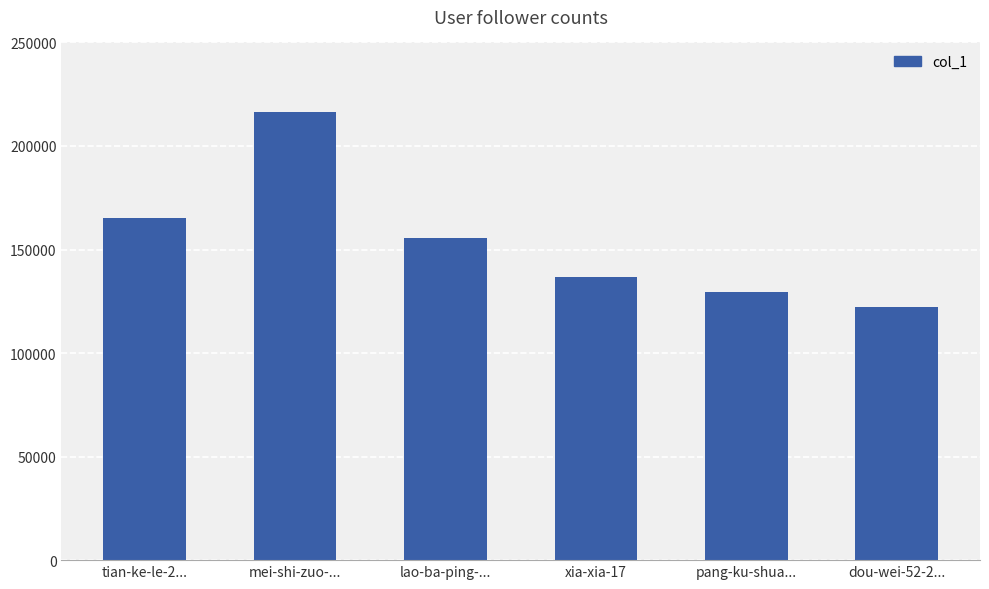

The value at mei-shi-zuo-... is 216176. True or false?

True